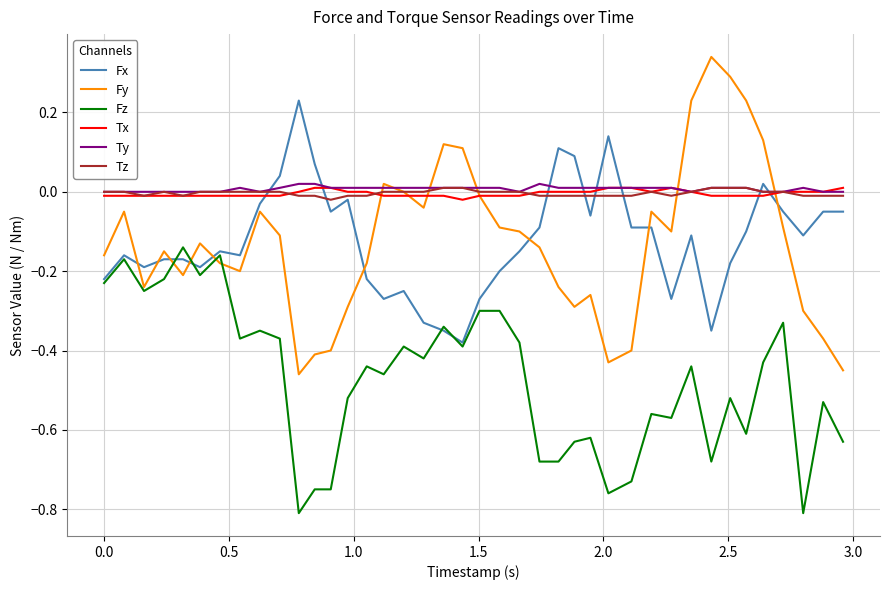

True or false: Tx and Fz cross at least once.

False